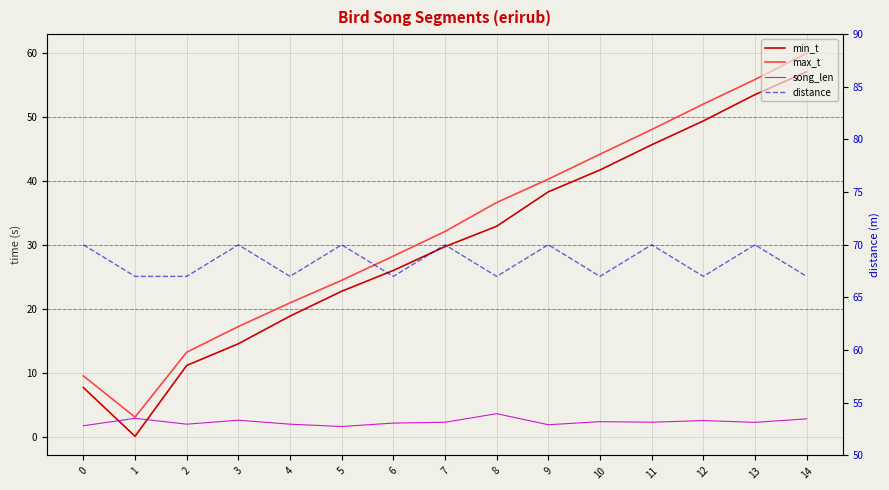

What is the spread (max minus min) of values at 2?

64.9